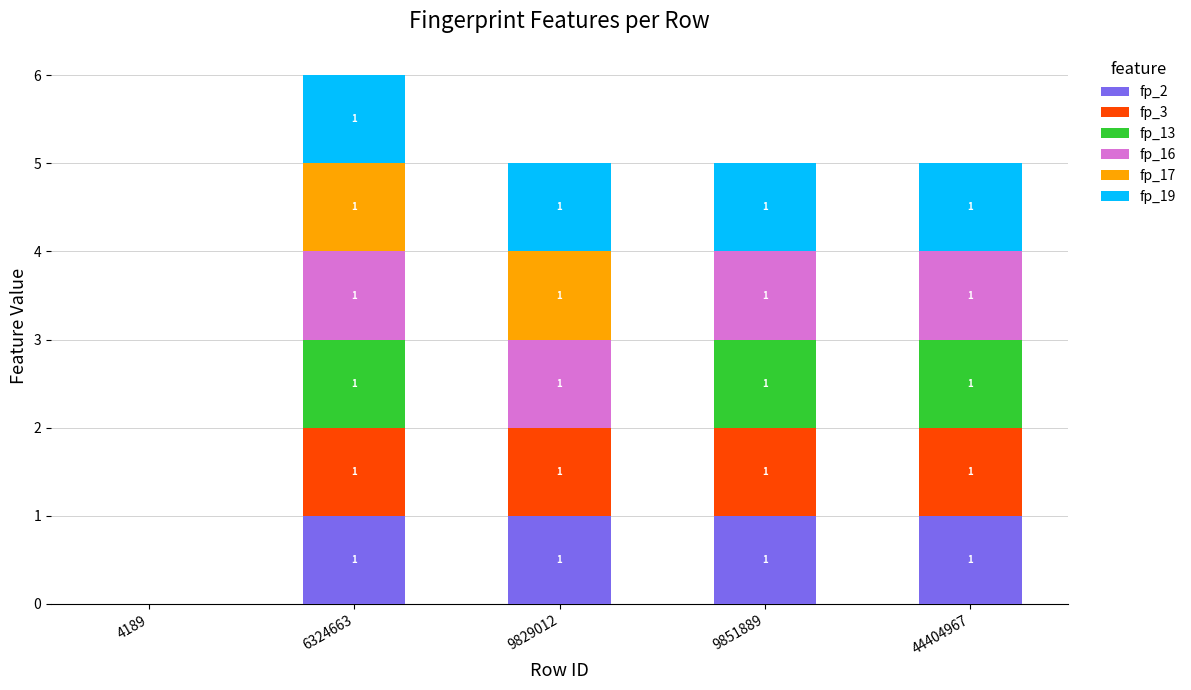

The fp_2 series shows 0 at 9851889. True or false?

False